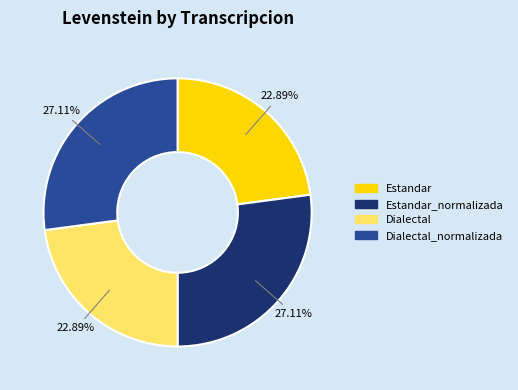

Is there any slice that represents more than half of the pie?

No